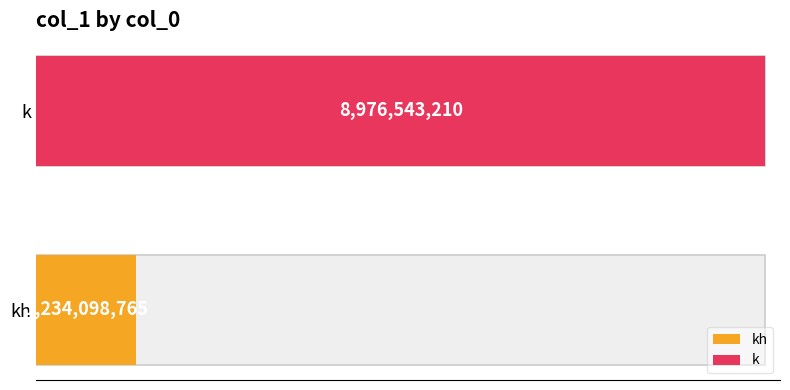

What value does the data have at k?

8976543210